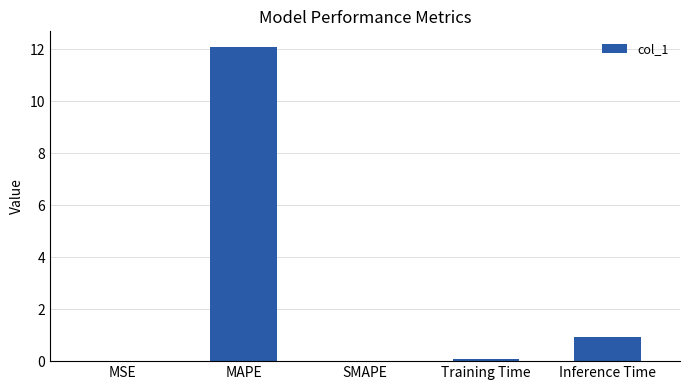

True or false: the data shows 4.6 at SMAPE.

False